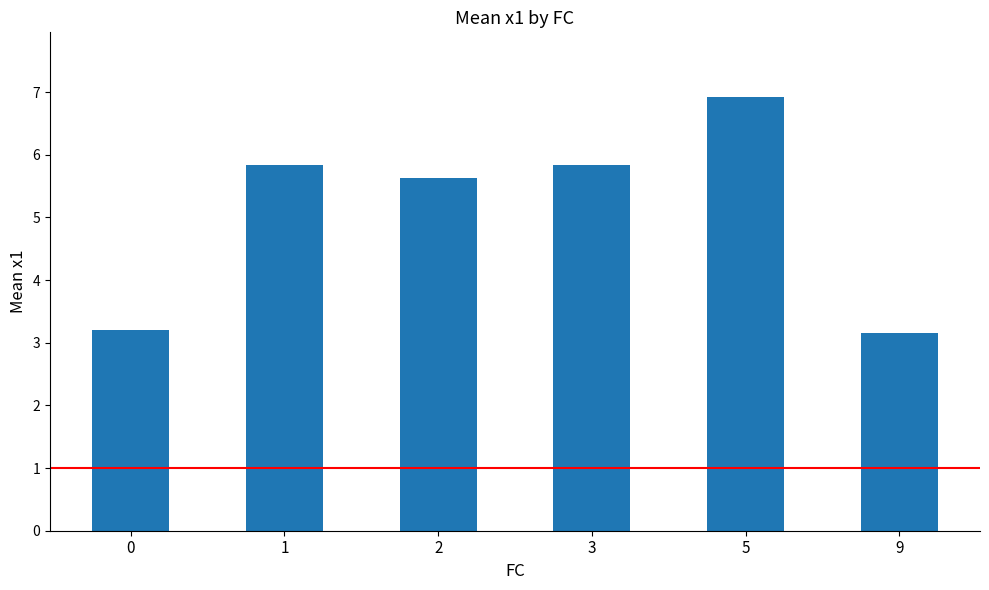

What is the difference between the values at 5 and 0?

3.7